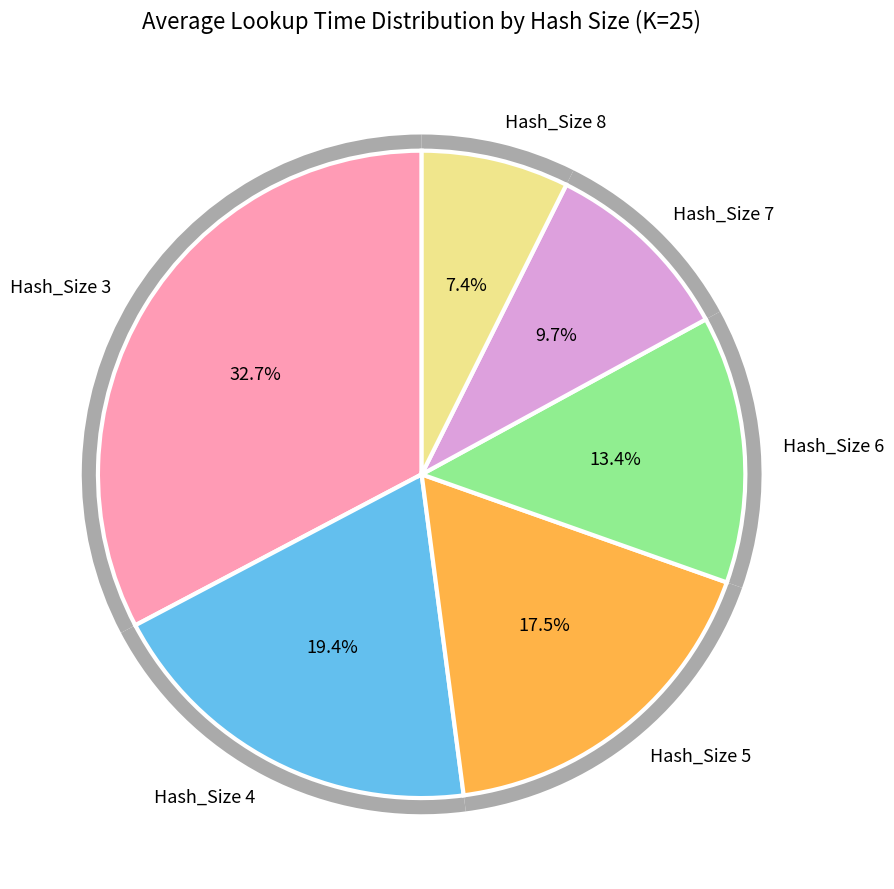

Is there a majority slice in this chart?

No